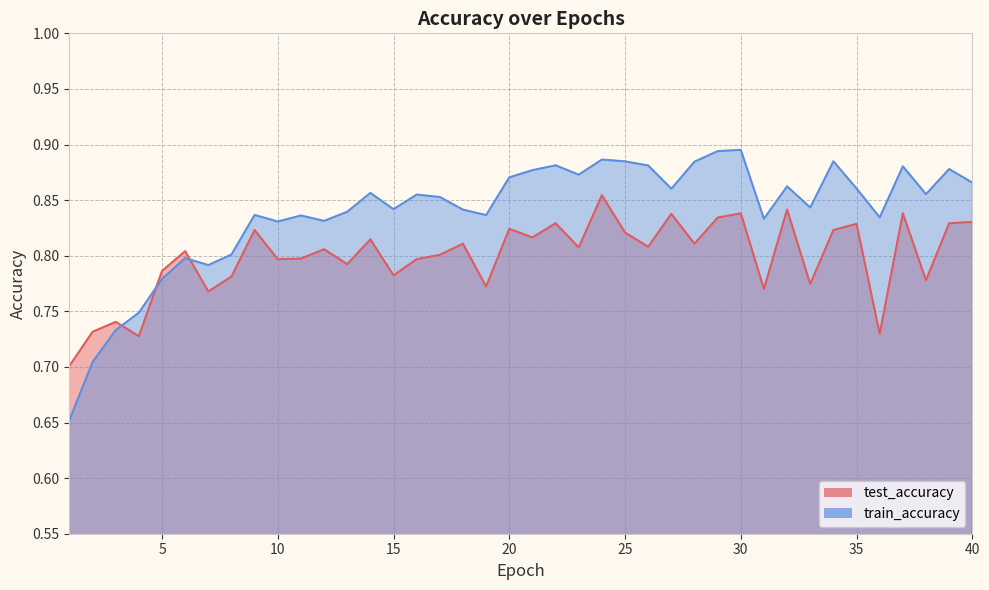

Does the chart have visible grid lines?

Yes